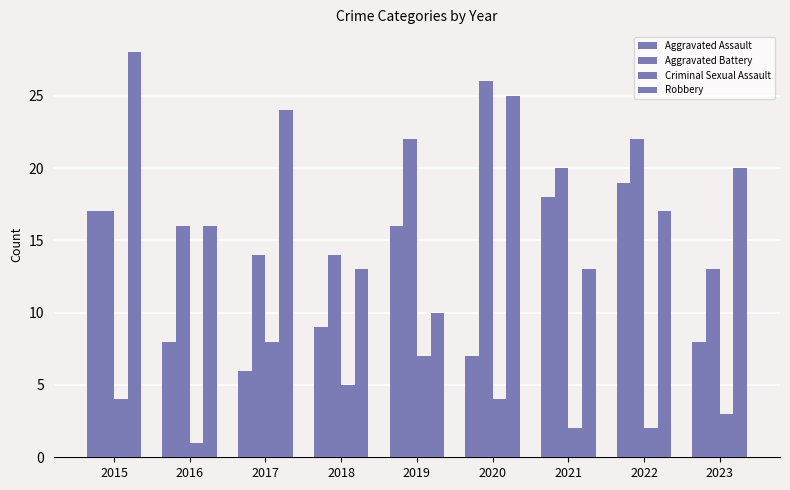

Is the value of Aggravated Assault at 2019 greater than the value of Robbery at 2023?

No